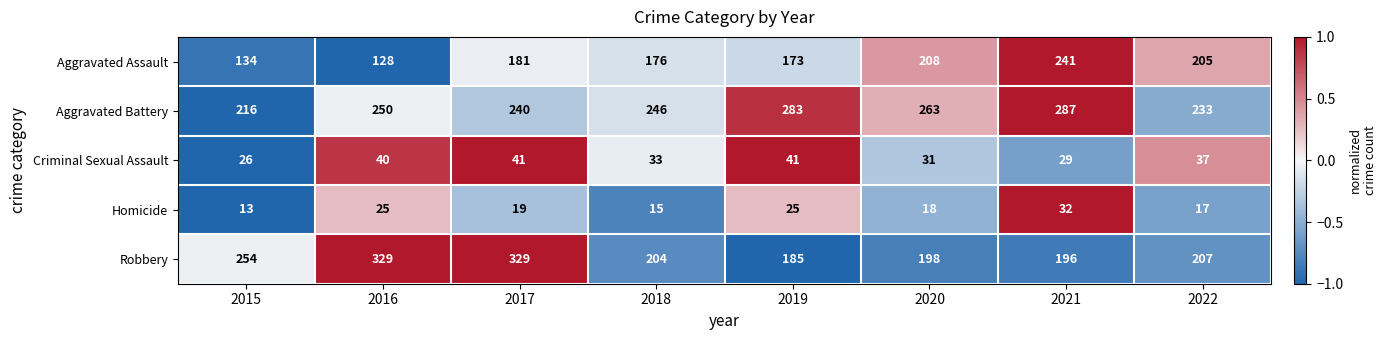

How many data points does each series have?

8